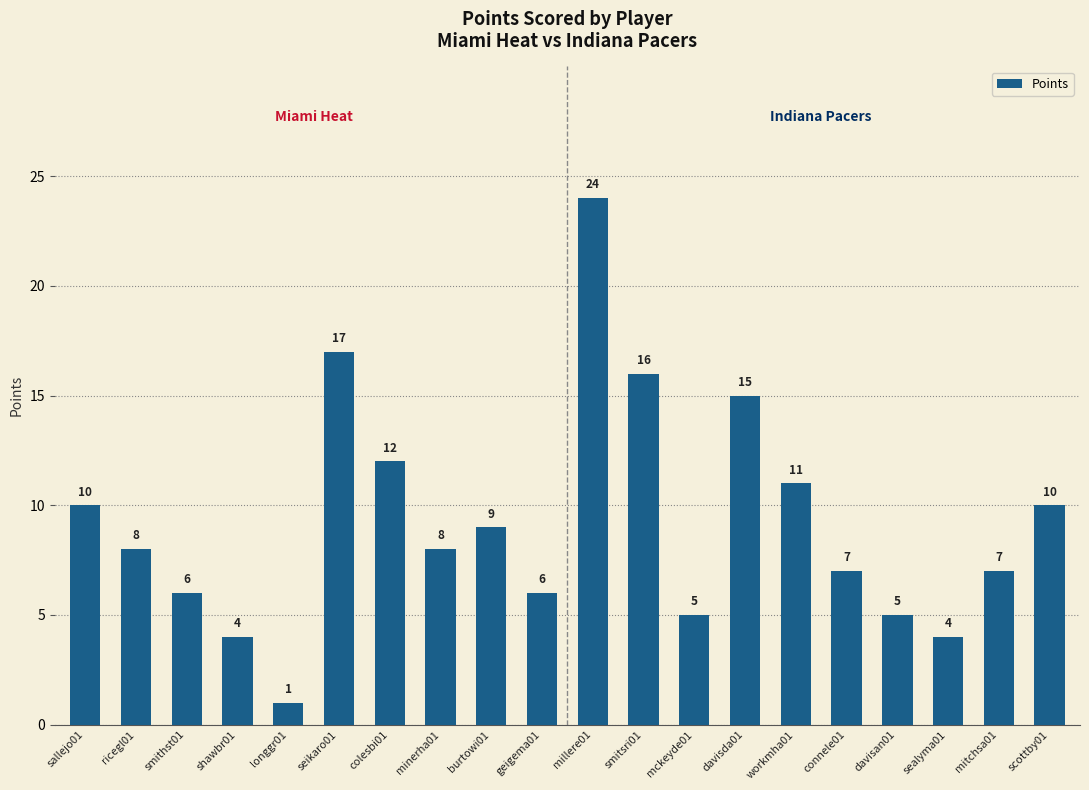

What position from the left is smithst01?

3